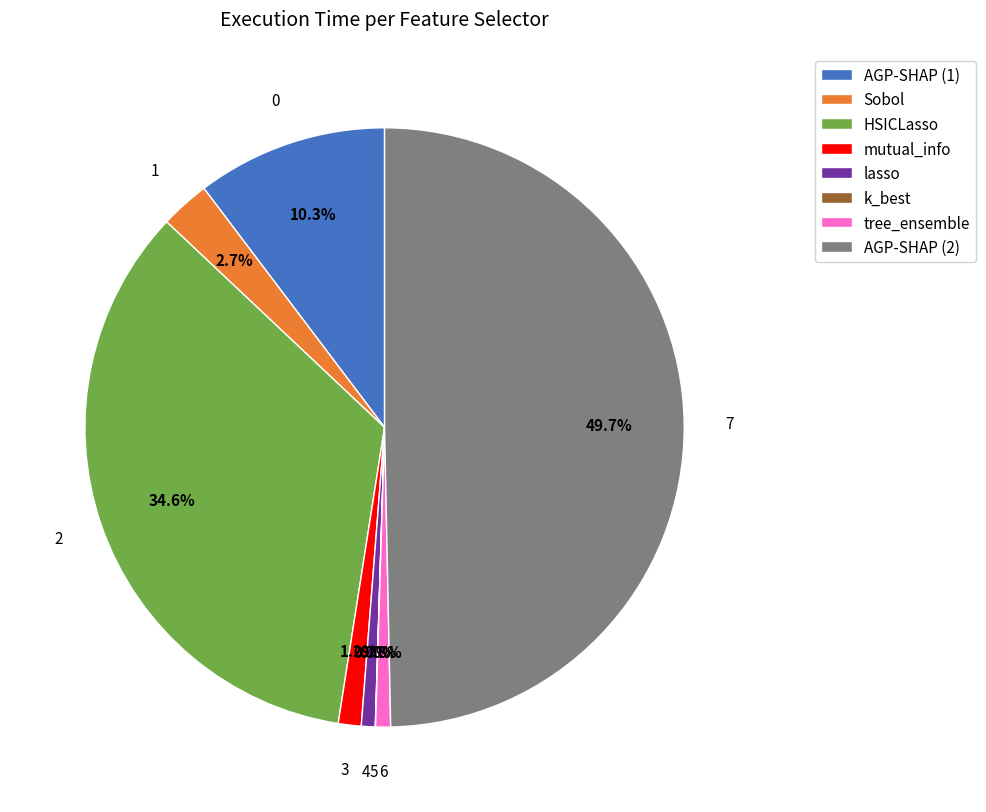

Between AGP-SHAP (2) and mutual_info, which is larger?

AGP-SHAP (2)